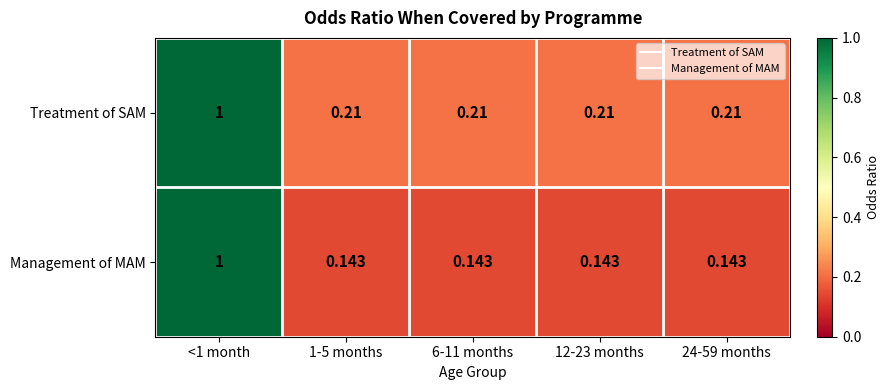

Which series changed the most between <1 month and 1-5 months?

Management of MAM